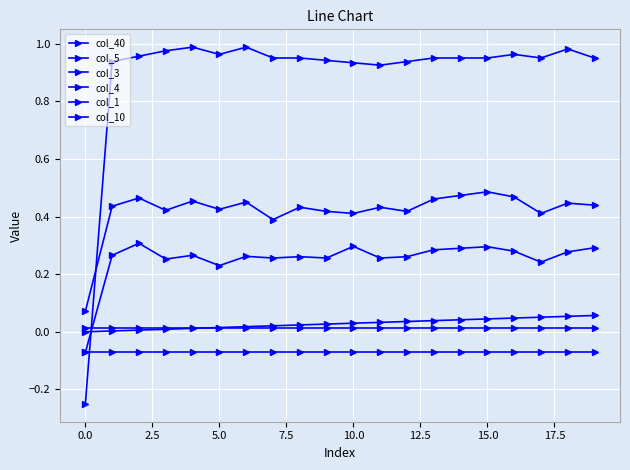

Reading right to left, what are all the values shown in this chart?

col_40: 0.1	0.1	0.1	0.0	0.0	0.0	0.0	0.0	0.0	0.0	0.0	0.0	0.0	0.0	0.0	0.0	0.0	0.0	0.0	0.0
col_5: -0.1	-0.1	-0.1	-0.1	-0.1	-0.1	-0.1	-0.1	-0.1	-0.1	-0.1	-0.1	-0.1	-0.1	-0.1	-0.1	-0.1	-0.1	-0.1	-0.1
col_3: 0.4	0.4	0.4	0.5	0.5	0.5	0.5	0.4	0.4	0.4	0.4	0.4	0.4	0.5	0.4	0.5	0.4	0.5	0.4	0.1
col_4: 0.3	0.3	0.2	0.3	0.3	0.3	0.3	0.3	0.3	0.3	0.3	0.3	0.3	0.3	0.2	0.3	0.3	0.3	0.3	-0.1
col_1: 1.0	1.0	1.0	1.0	1.0	1.0	1.0	0.9	0.9	0.9	0.9	1.0	1.0	1.0	1.0	1.0	1.0	1.0	0.9	-0.2
col_10: 0.0	0.0	0.0	0.0	0.0	0.0	0.0	0.0	0.0	0.0	0.0	0.0	0.0	0.0	0.0	0.0	0.0	0.0	0.0	0.0